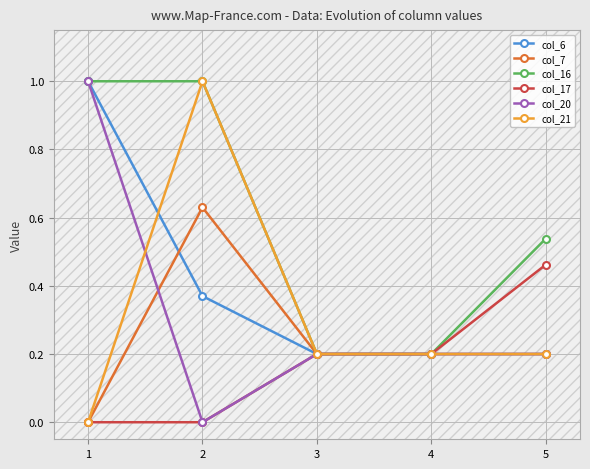

Read the col_17 value at 3.

0.2